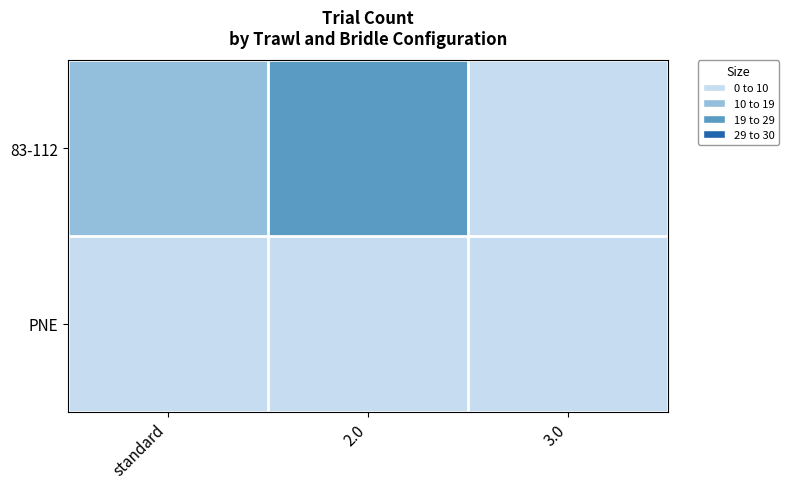

Which series has the largest total across all categories?

83-112